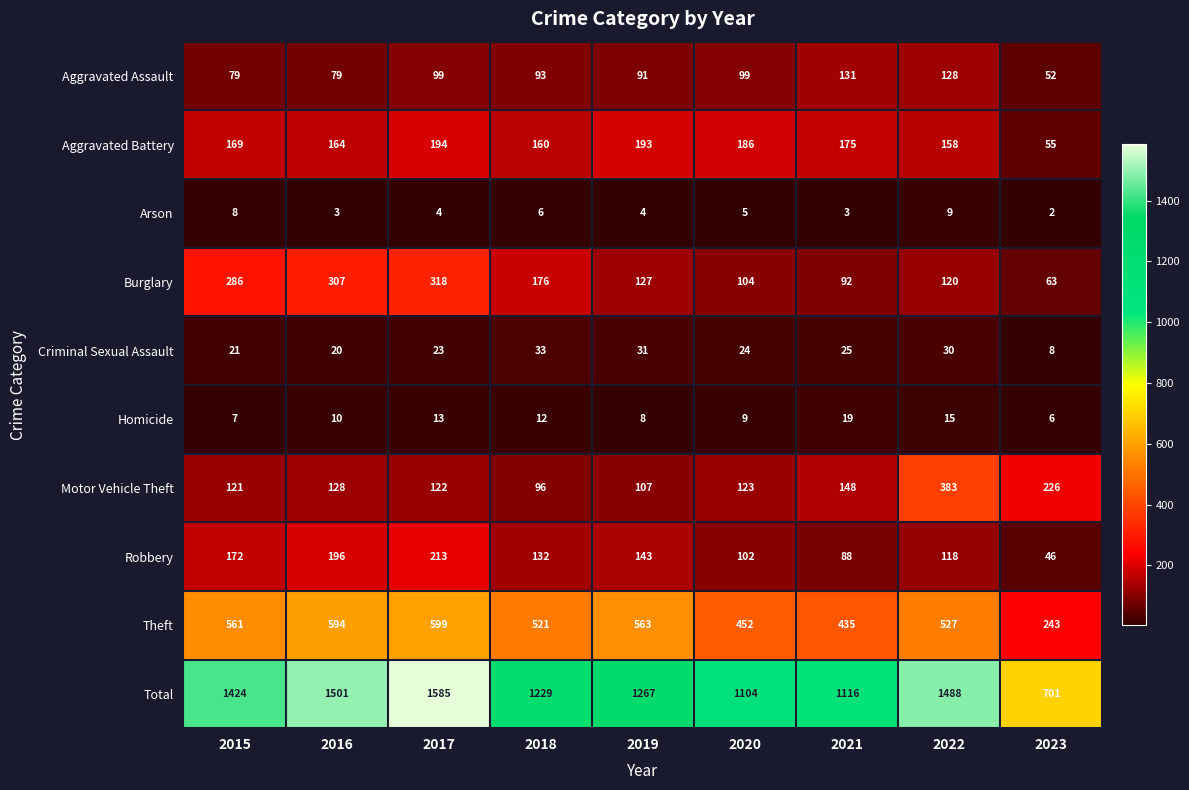

At how many categories does at least one series exceed 721?

8